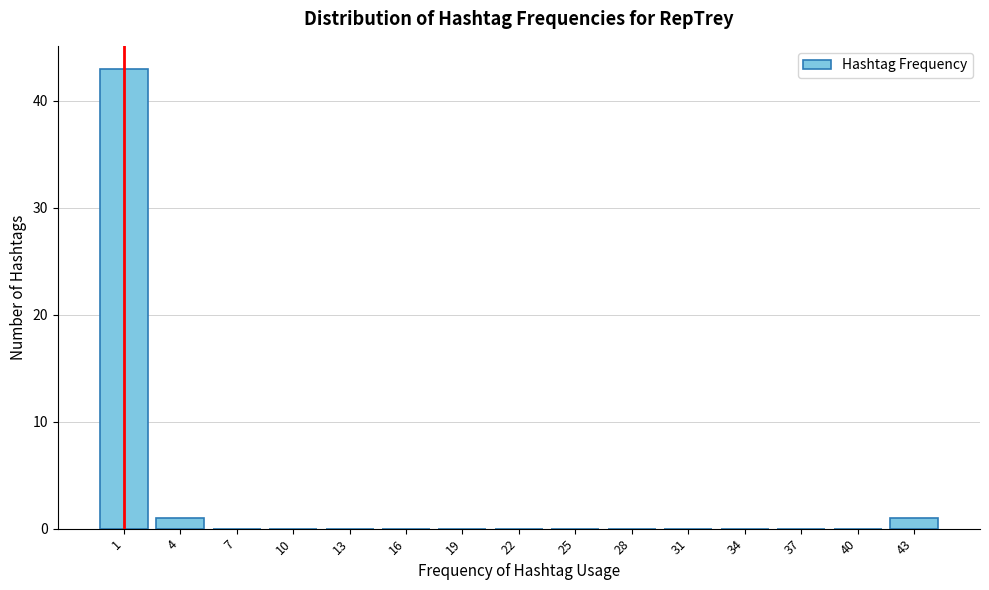

Reading left to right, what are all the values shown in this chart?

1=43	4=1	7=0	10=0	13=0	16=0	19=0	22=0	25=0	28=0	31=0	34=0	37=0	40=0	43=1